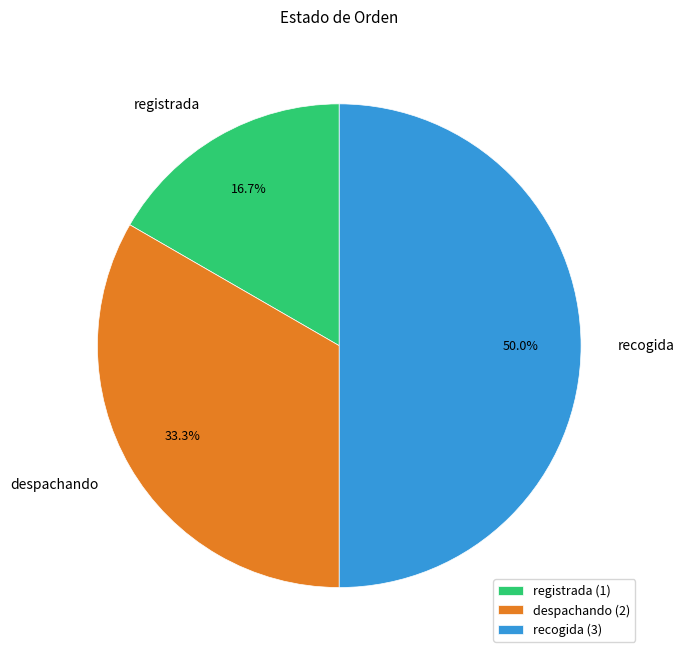

Count the number of slices in the pie.

3